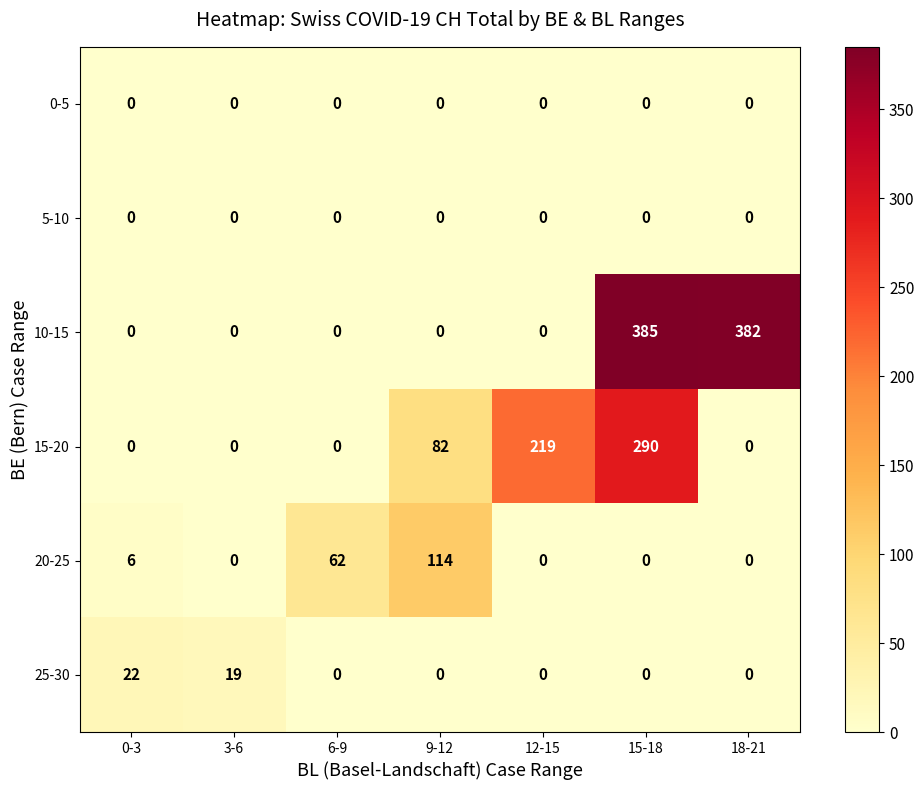

Which category has the highest value in the 20-25 series?

9-12